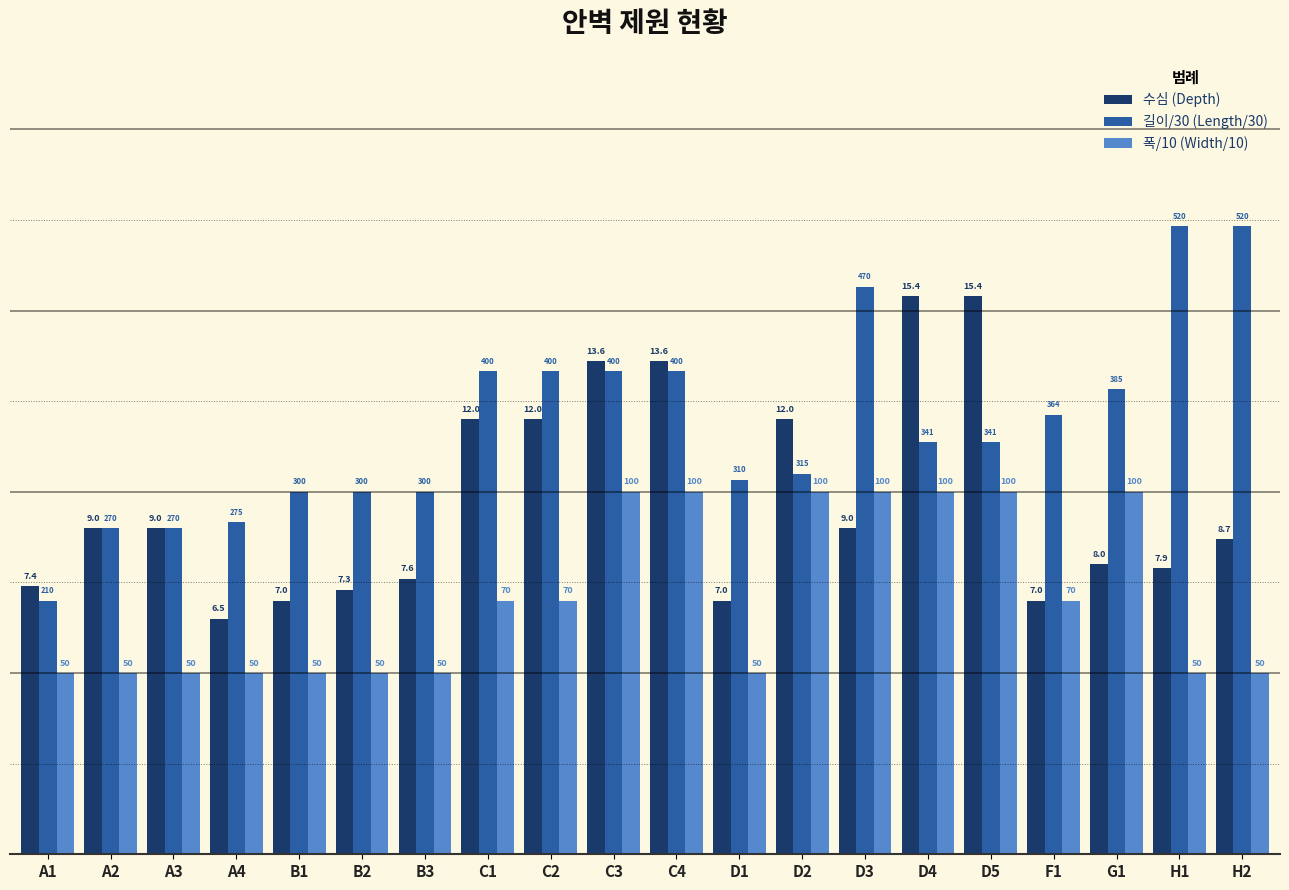

What is the label of the 20th bar from the left?

H2